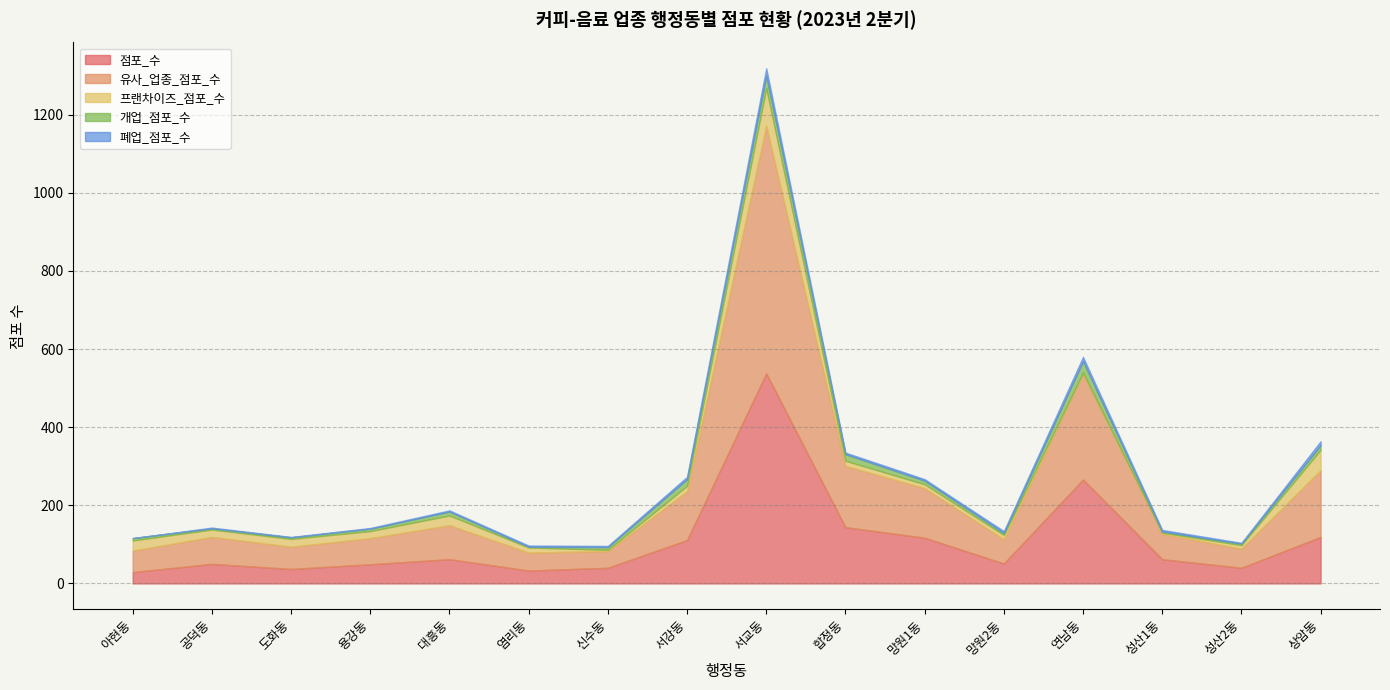

How many interior local peaks does the 개업_점포_수 series have?

3